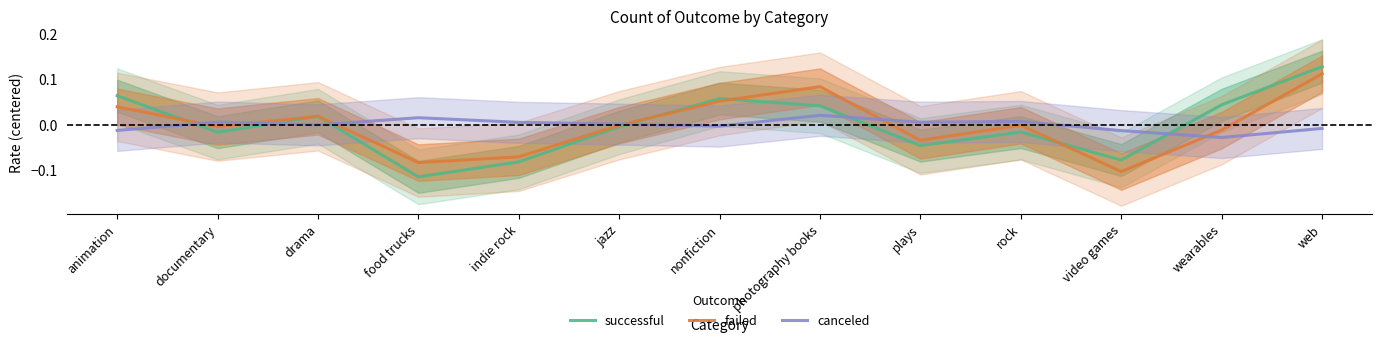

Count the number of data series in this chart.

3